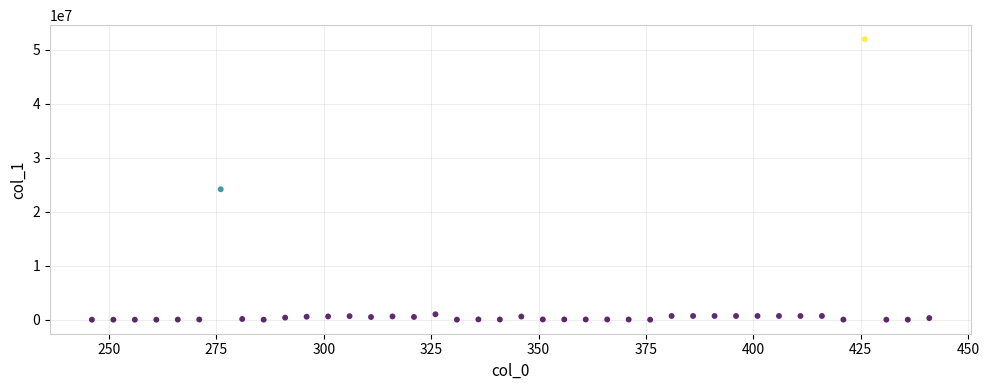

What is the range of X values (max minus min)?

195.0